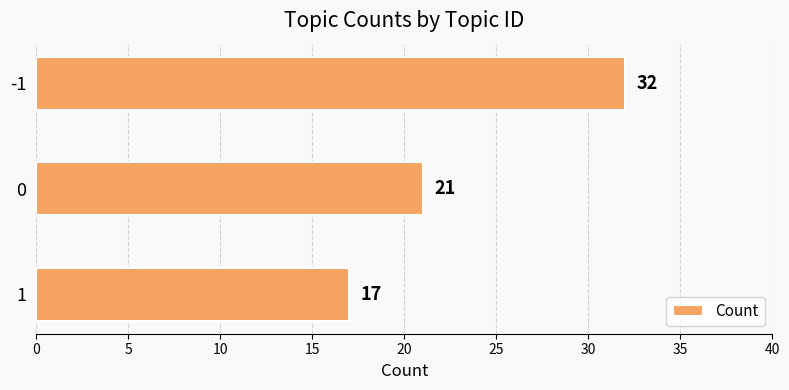

How many values are between 17 and 32?

3